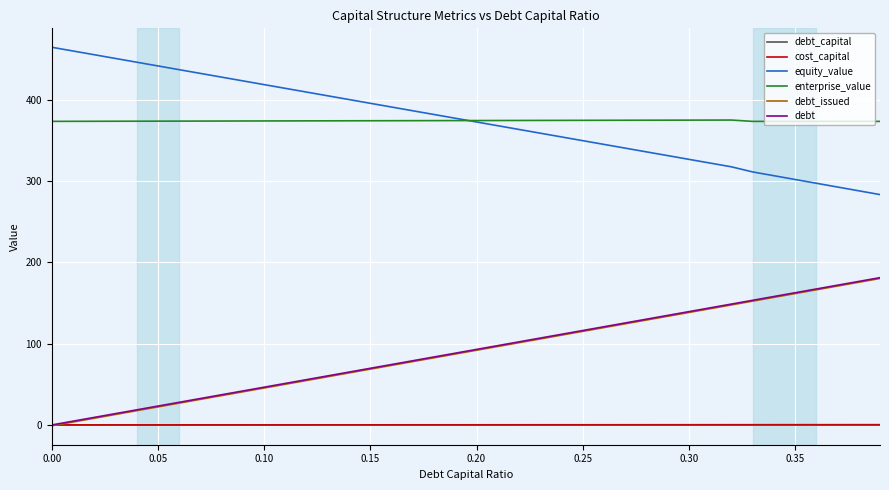

What is the minimum value shown in the chart?

-1.0